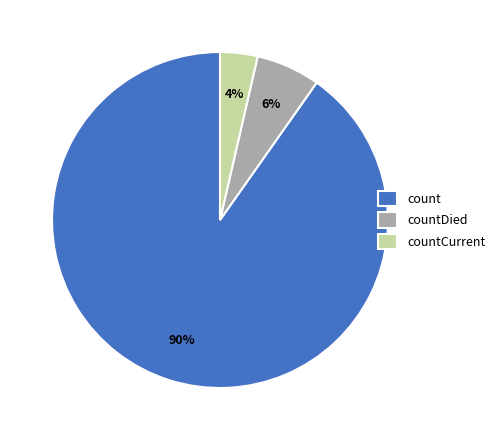

Combined, do count and countDied account for over 50%?

Yes